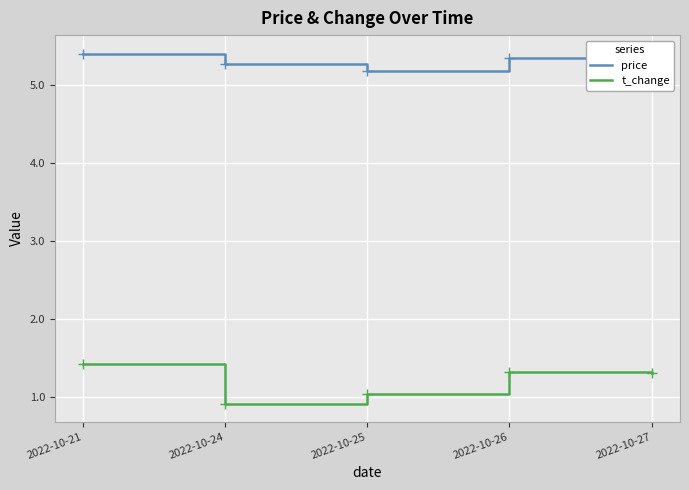

True or false: t_change and price cross at least once.

False